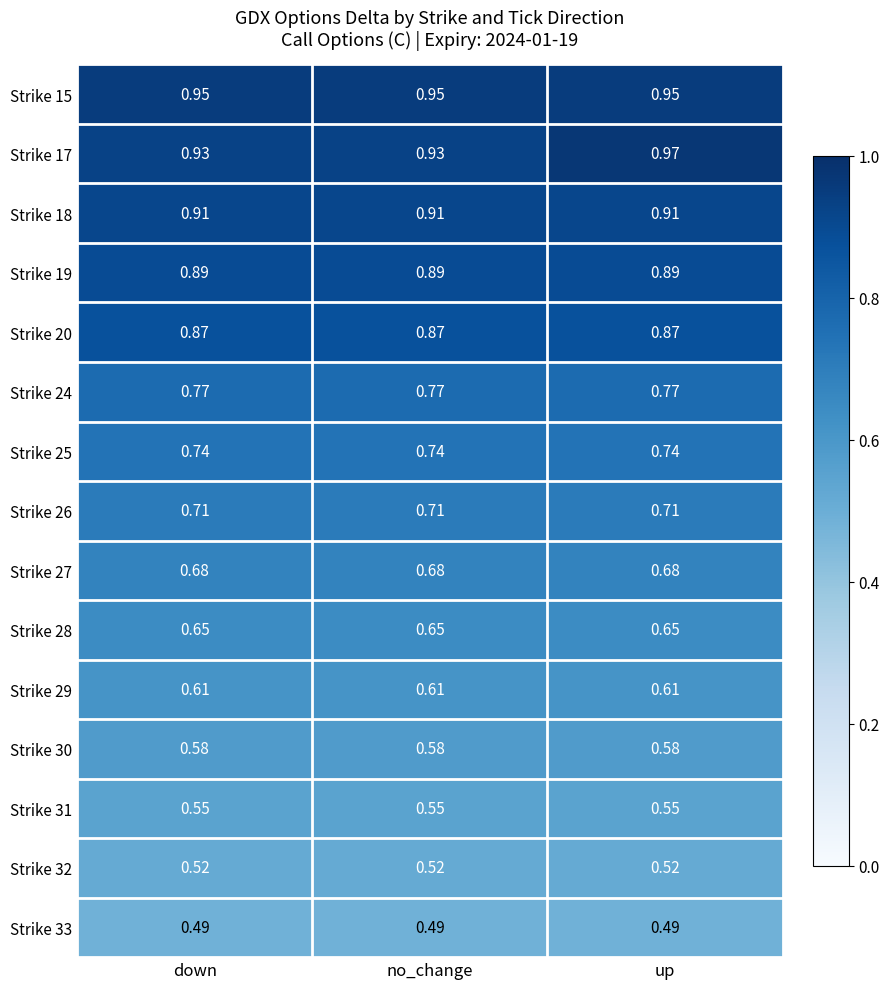

At which category is the sum across all series the highest?

up